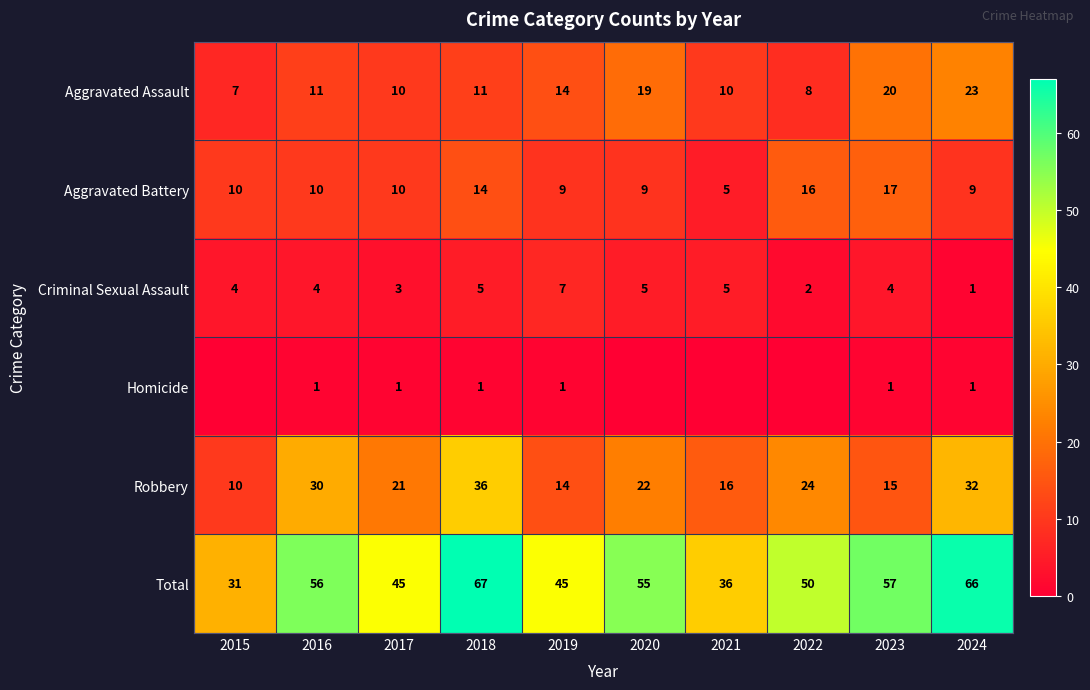

What is the difference between the highest and lowest values at 2022?

50